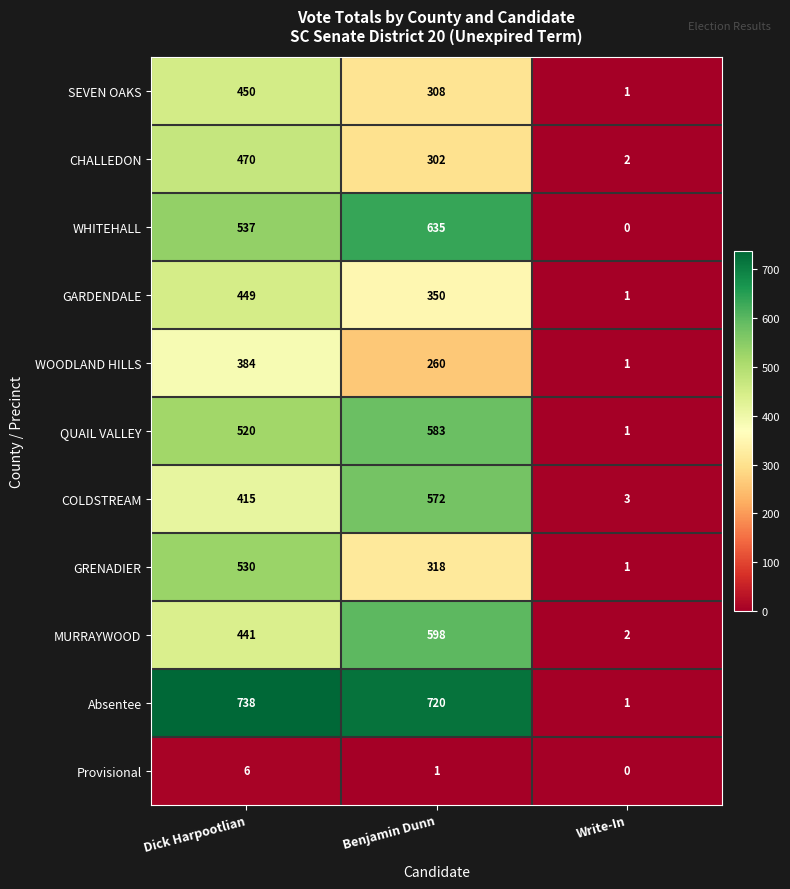

True or false: COLDSTREAM has a value of 5 at Write-In.

False